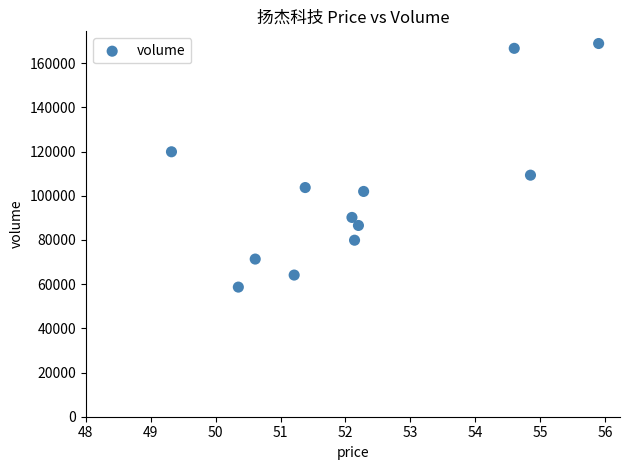

What is the range of Y values (max minus min)?

110217